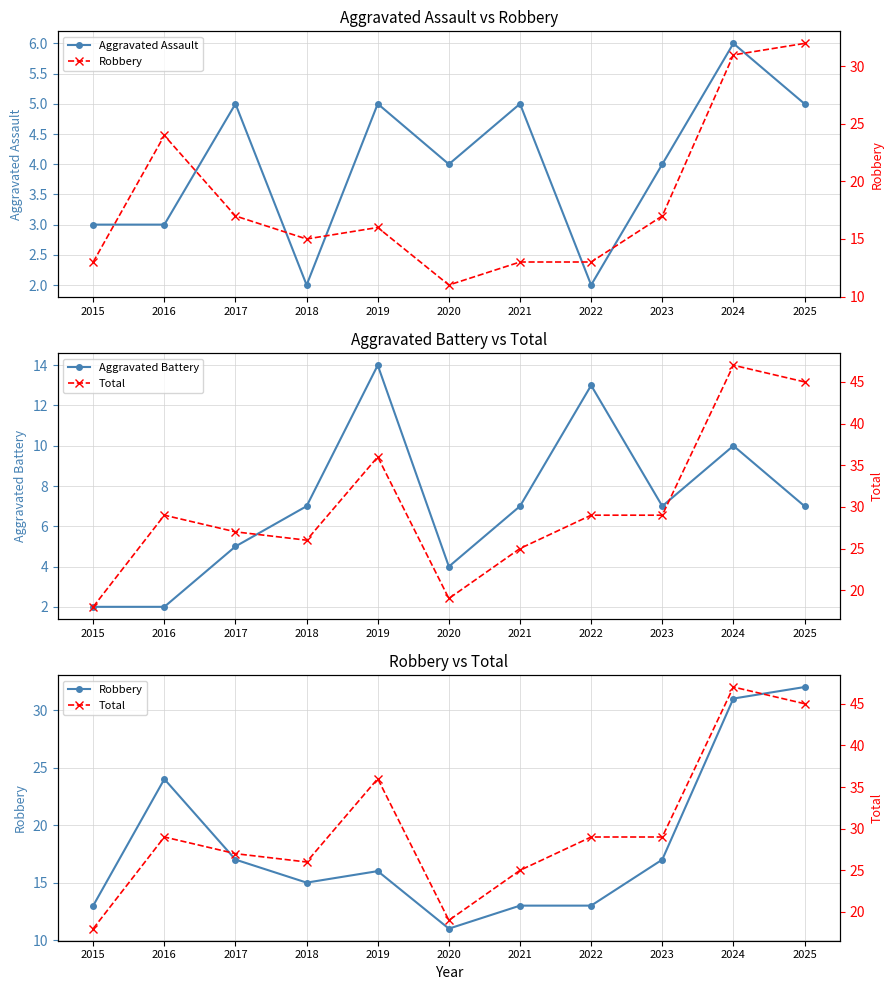

True or false: Robbery and Aggravated Assault intersect in this chart.

False